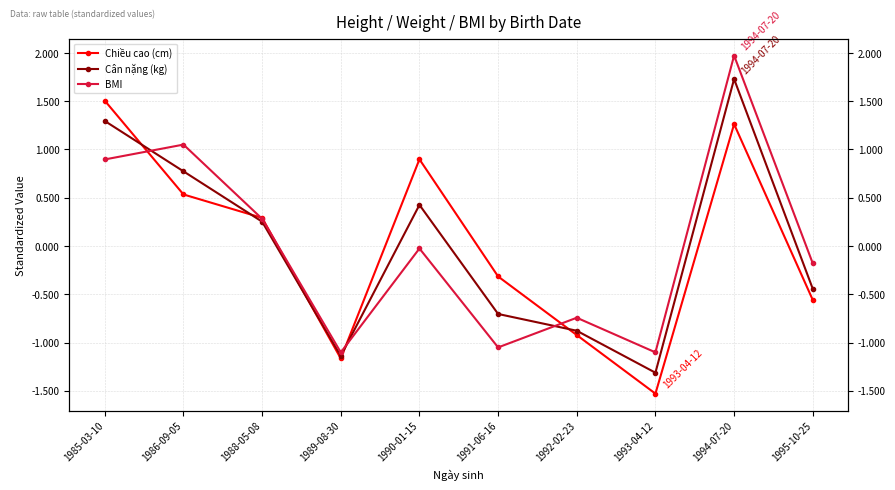

How many categories are shown in the chart?

10